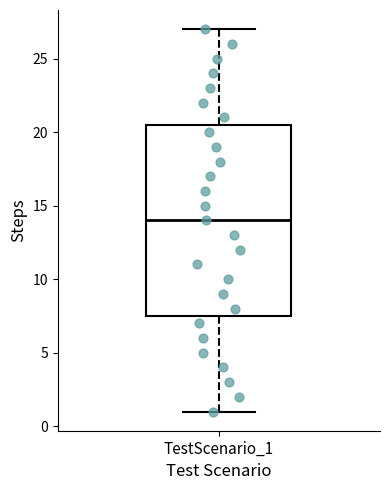

Where is the upper edge of the box for TestScenario_1 on the y-axis? The values are not printed on the chart, so give them approximately, as read against the axis.

20.5